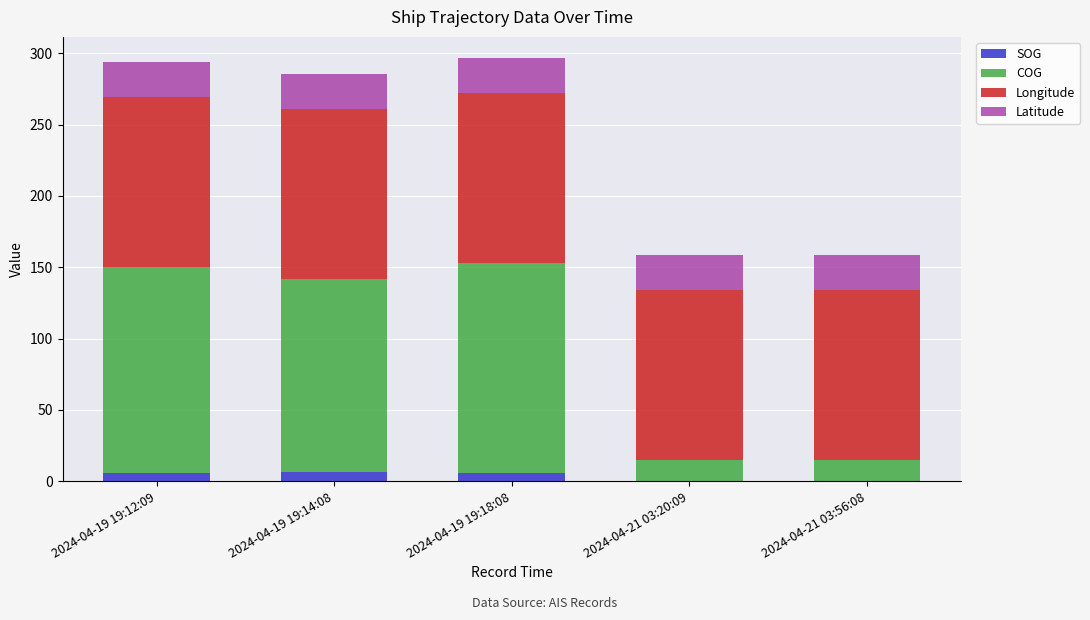

Are the bars horizontal?

No